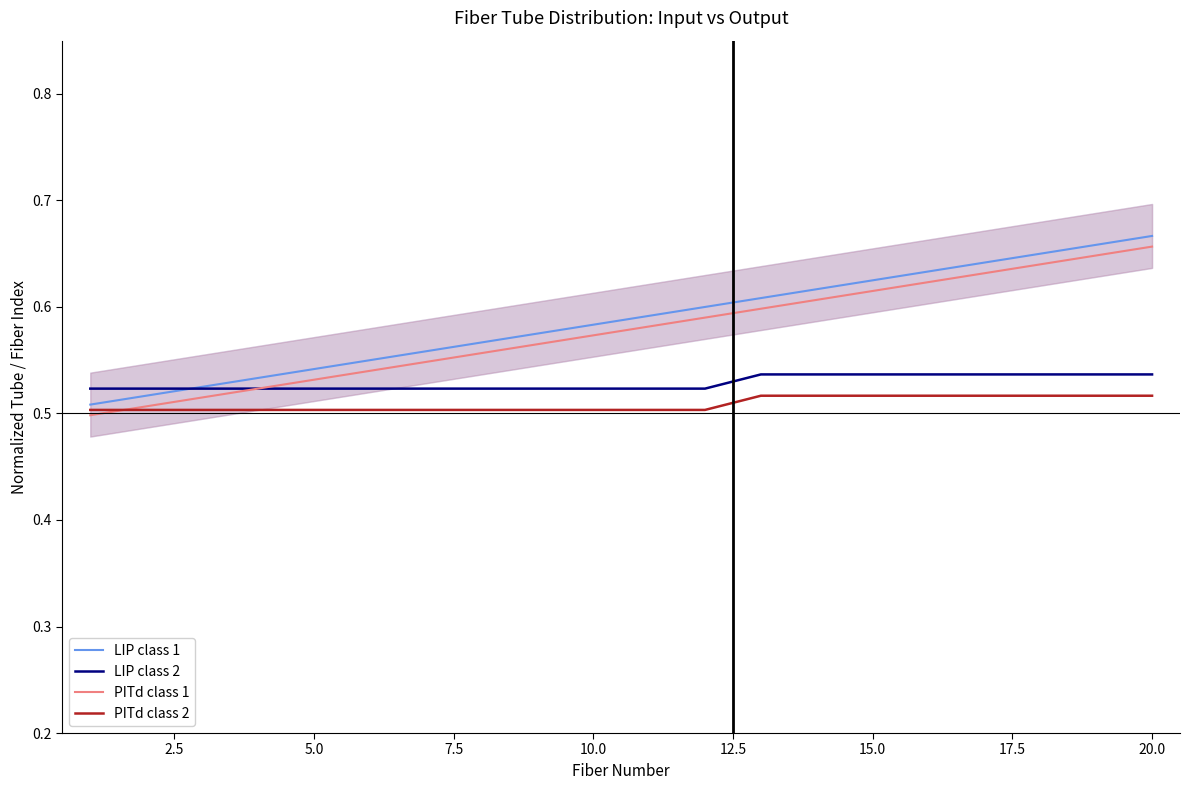

Reading left to right, transcribe all the data shown in this chart.

LIP class 1: 0.5	0.5	0.5	0.5	0.5	0.6	0.6	0.6	0.6	0.6	0.6	0.6	0.6	0.6	0.6	0.6	0.6	0.7	0.7	0.7
LIP class 2: 0.5	0.5	0.5	0.5	0.5	0.5	0.5	0.5	0.5	0.5	0.5	0.5	0.5	0.5	0.5	0.5	0.5	0.5	0.5	0.5
PITd class 1: 0.5	0.5	0.5	0.5	0.5	0.5	0.5	0.6	0.6	0.6	0.6	0.6	0.6	0.6	0.6	0.6	0.6	0.6	0.6	0.7
PITd class 2: 0.5	0.5	0.5	0.5	0.5	0.5	0.5	0.5	0.5	0.5	0.5	0.5	0.5	0.5	0.5	0.5	0.5	0.5	0.5	0.5